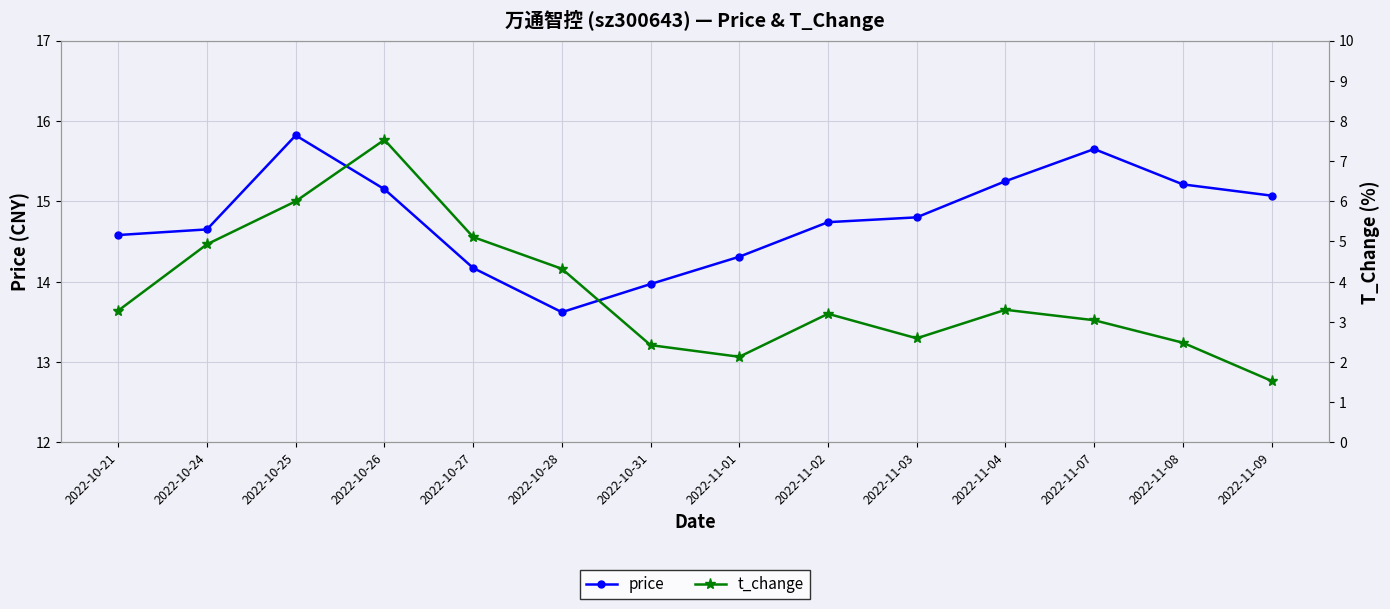

The price series shows 21.9 at 2022-11-08. True or false?

False